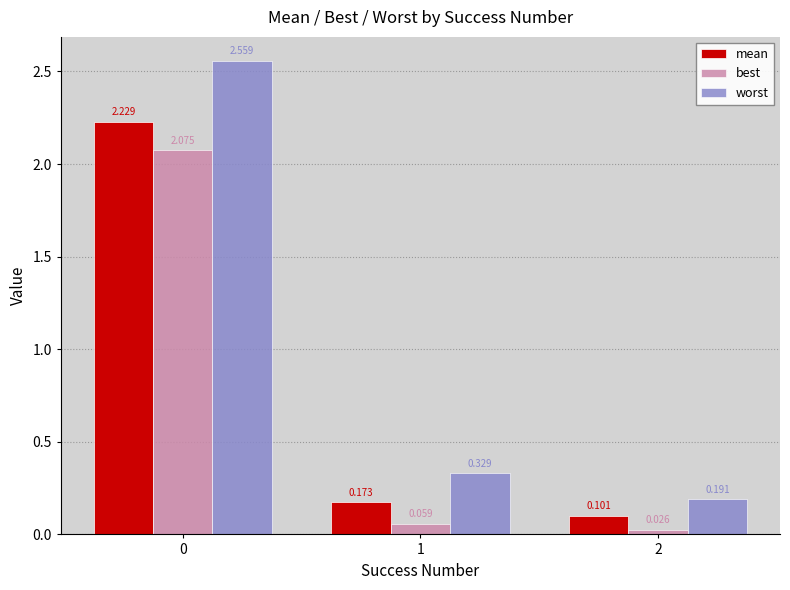

Rank the series by their maximum value, from highest to lowest.

worst, mean, best